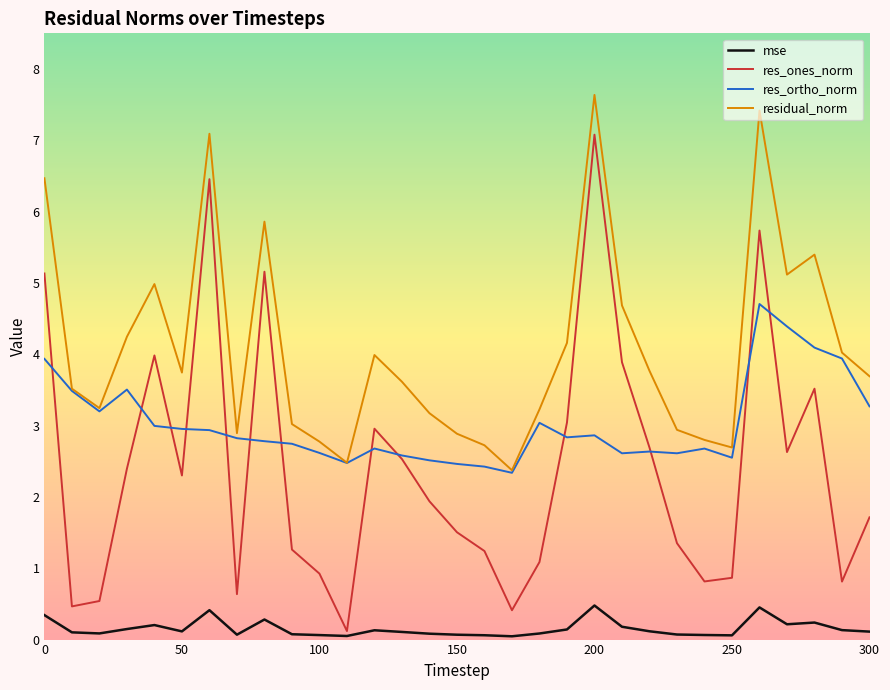

Which series has the largest range (max minus min)?

res_ones_norm